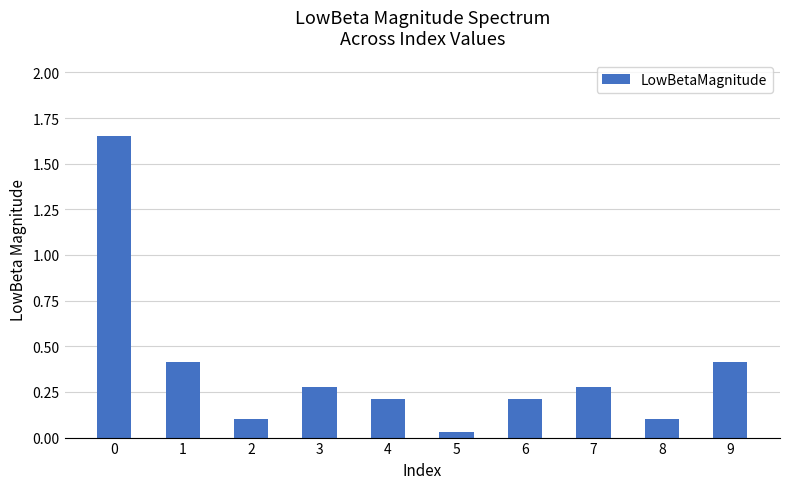

What is the sum of all values?

3.7